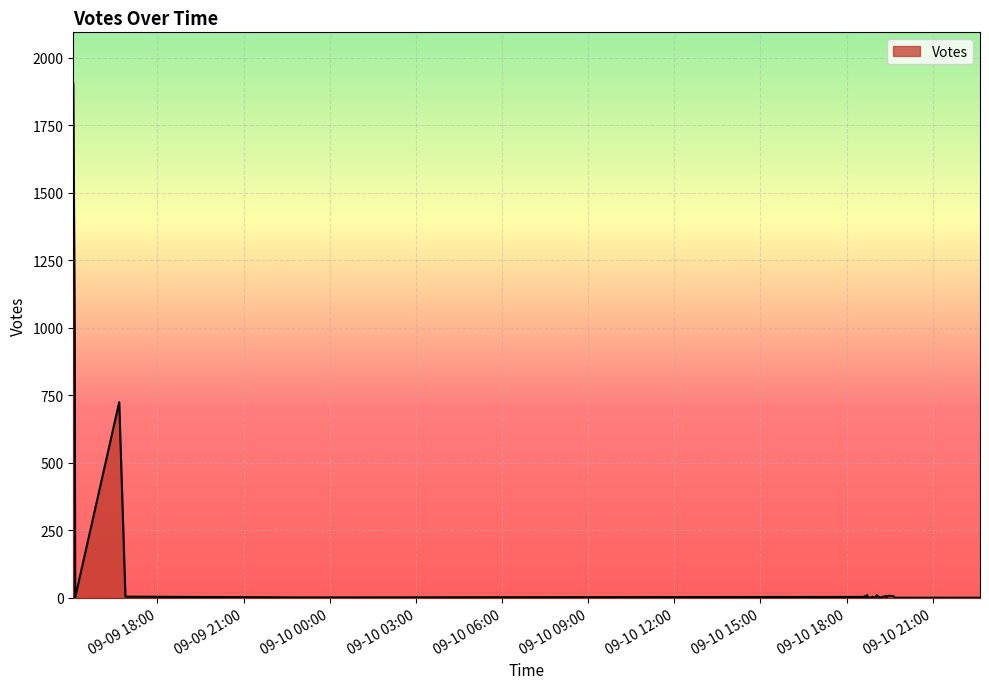

Rank the categories by value from highest to lowest.

2019-09-09 15:04, 2019-09-09 15:07, 2019-09-09 16:40, 2019-09-10 18:43, 2019-09-10 19:03, 2019-09-10 19:28, 2019-09-10 19:38, 2019-09-10 19:22, 2019-09-10 18:40, 2019-09-10 19:25, 2019-09-10 18:54, 2019-09-09 16:53, 2019-09-10 19:17, 2019-09-10 18:35, 2019-09-10 18:55, 2019-09-09 23:46, 2019-09-09 22:56, 2019-09-09 15:08, 2019-09-10 19:24, 2019-09-10 18:49, 2019-09-10 18:49, 2019-09-10 19:54, 2019-09-10 20:44, 2019-09-10 19:41, 2019-09-10 22:39, 2019-09-10 20:42, 2019-09-10 20:38, 2019-09-10 20:22, 2019-09-10 20:08, 2019-09-10 19:57, 2019-09-10 19:54, 2019-09-10 19:53, 2019-09-10 19:51, 2019-09-10 19:10, 2019-09-10 19:02, 2019-09-10 18:52, 2019-09-10 18:49, 2019-09-10 18:45, 2019-09-10 18:42, 2019-09-10 18:40